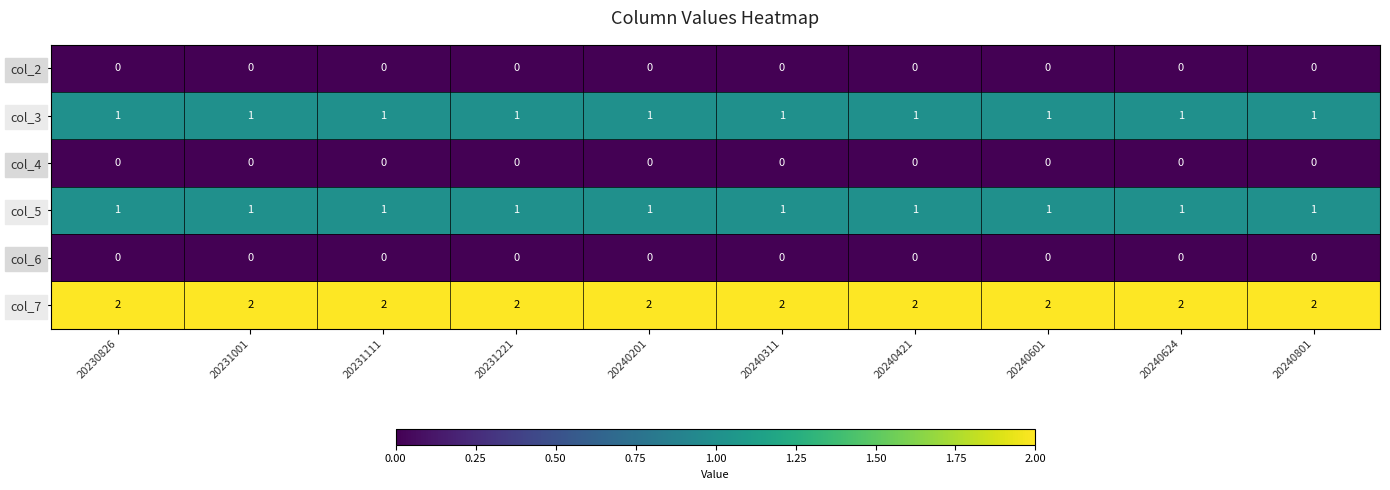

What is the total value across all series at 20240801?

4